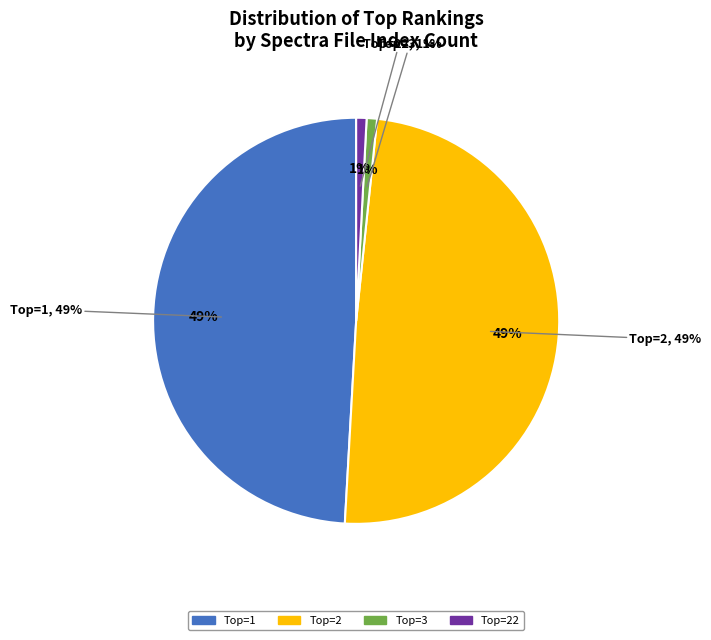

Rank the categories by value from highest to lowest.

Top=2, Top=1, Top=3, Top=22